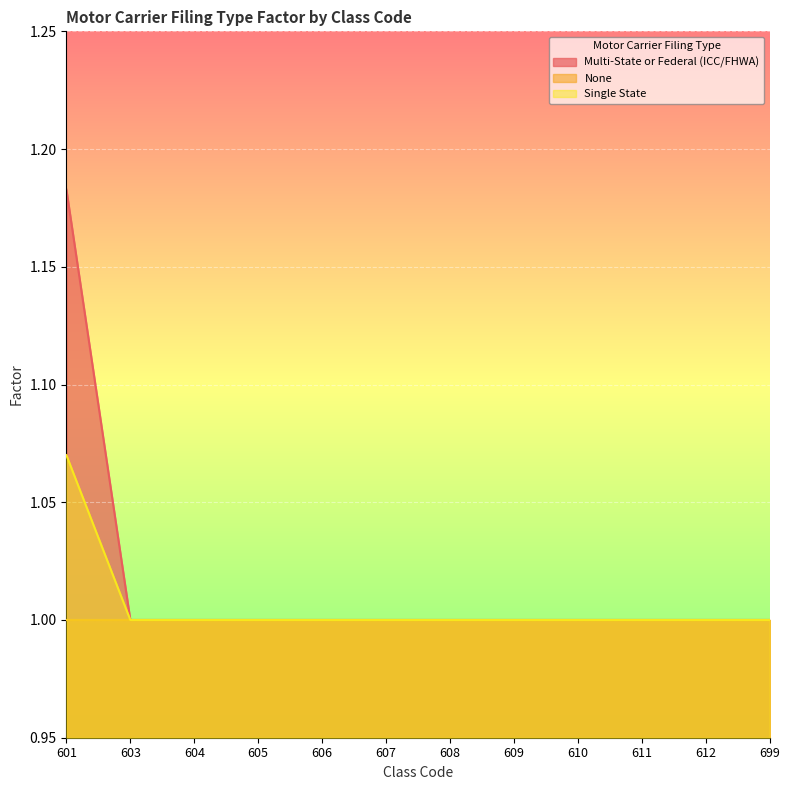

Read the Multi-State or Federal (ICC/FHWA) value at 607.

1.0